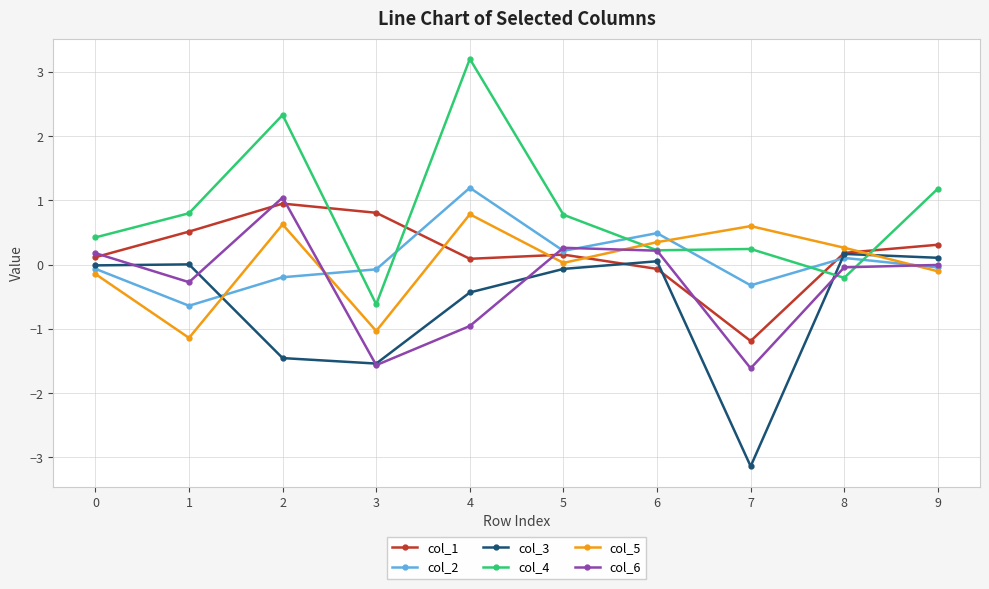

What is the spread (max minus min) of values at 2?

3.8